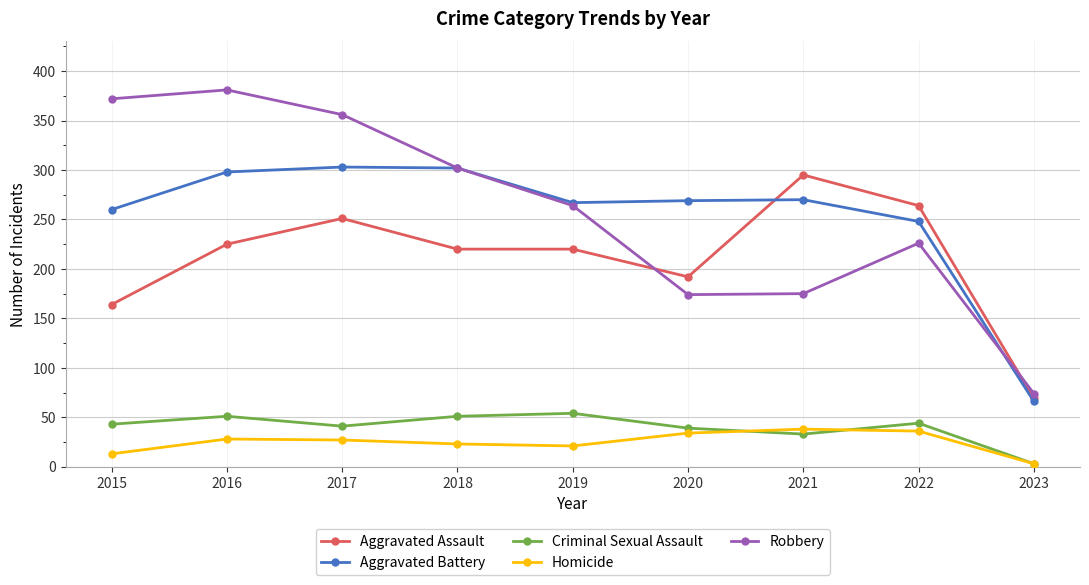

At how many categories does at least one series exceed 127?

8